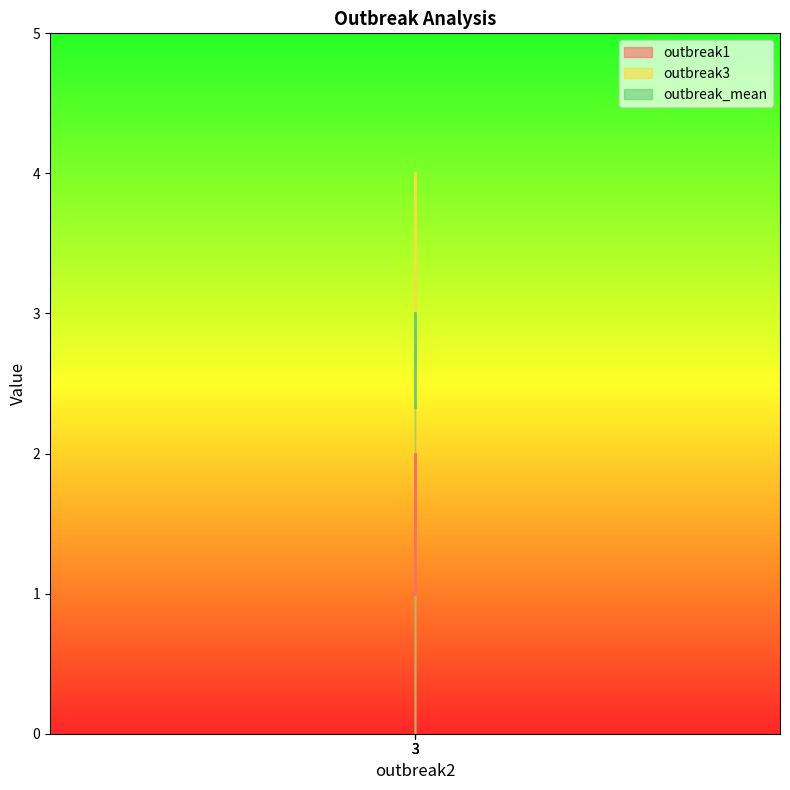

Is it true that outbreak1 equals 3.1 at 3?

False